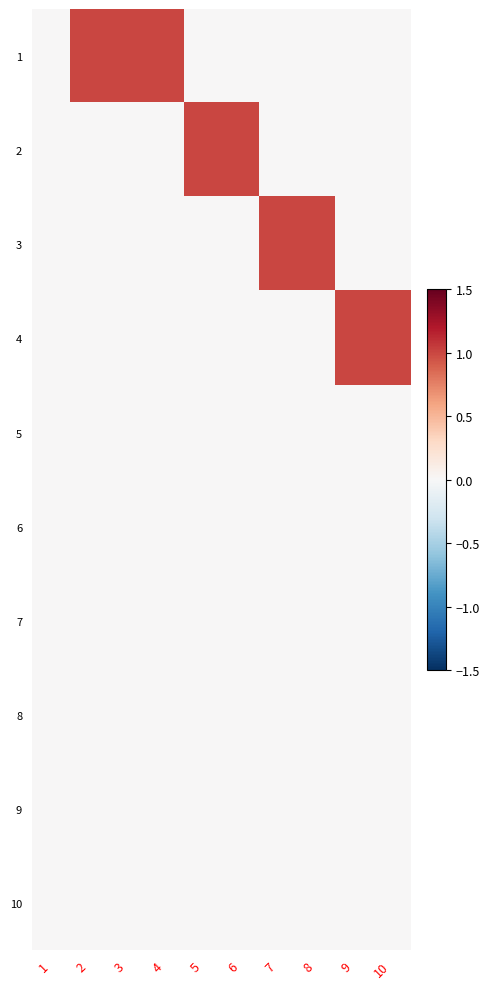

What is the greatest value displayed?

1